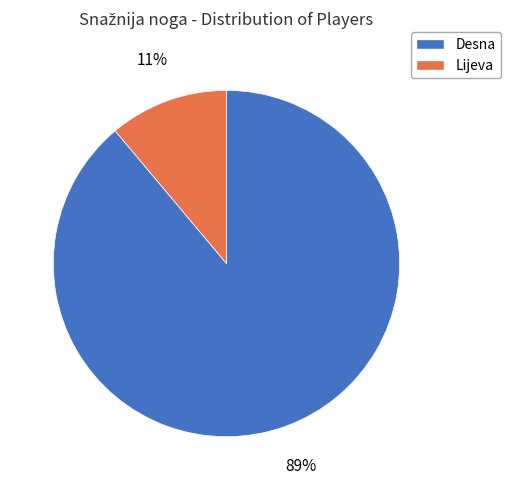

Count the number of slices in the pie.

2